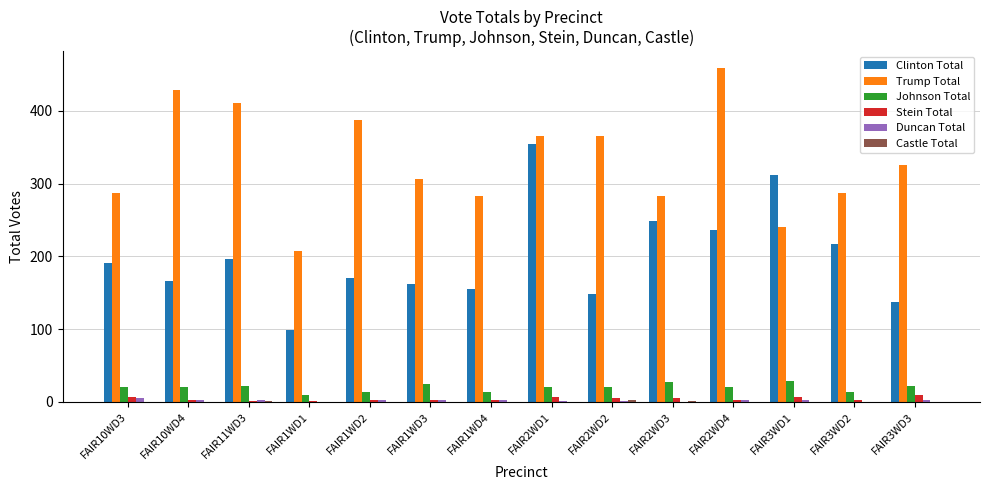

Between FAIR1WD4 and FAIR3WD2, which series saw the biggest shift?

Clinton Total